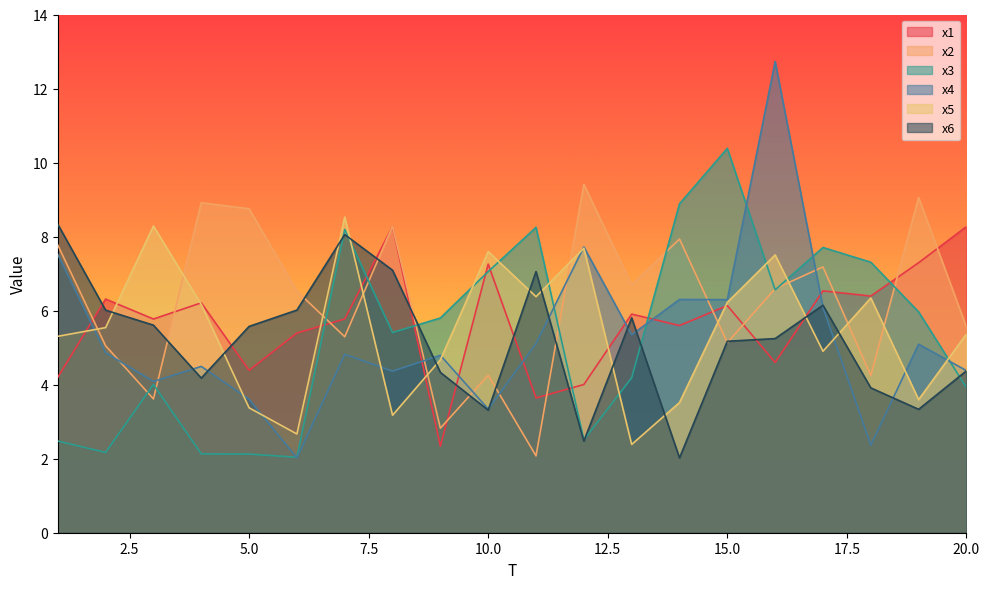

List the labels in order of x1 value, largest first.

8, 20, 19, 10, 17, 18, 2, 4, 15, 13, 7, 3, 14, 6, 16, 5, 1, 12, 11, 9